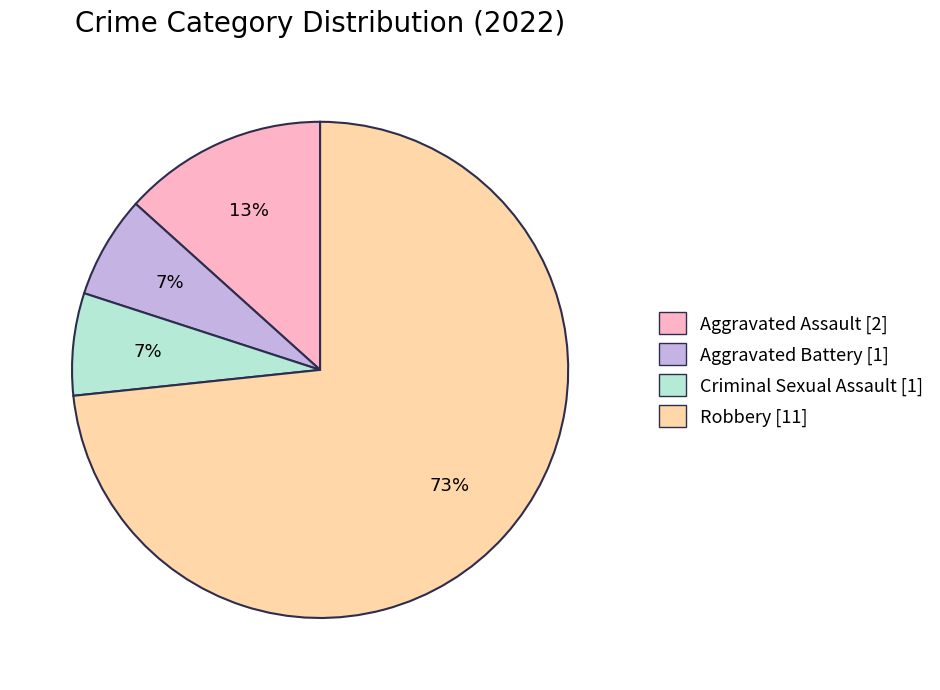

Which has a higher value, Aggravated Assault [2] or Criminal Sexual Assault [1]?

Aggravated Assault [2]